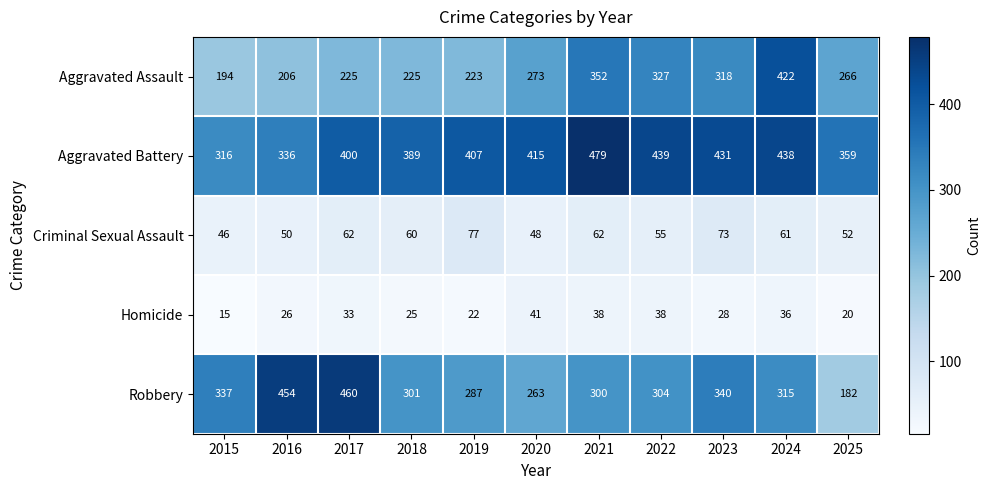

Rank the series by their maximum value, from highest to lowest.

Aggravated Battery, Robbery, Aggravated Assault, Criminal Sexual Assault, Homicide